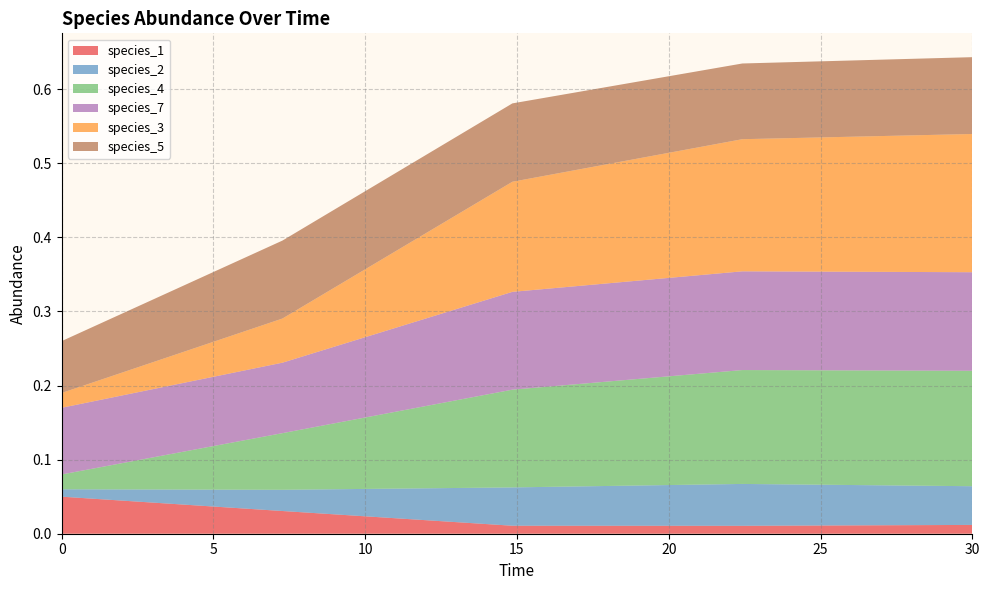

Reading left to right, list all the values displayed in this chart.

species_1: 0.0=0.1	7.272727272727273=0.0	14.84848484848485=0.0	22.424242424242426=0.0	30.0=0.0
species_2: 0.0=0.0	7.272727272727273=0.0	14.84848484848485=0.1	22.424242424242426=0.1	30.0=0.1
species_4: 0.0=0.0	7.272727272727273=0.1	14.84848484848485=0.1	22.424242424242426=0.2	30.0=0.2
species_7: 0.0=0.1	7.272727272727273=0.1	14.84848484848485=0.1	22.424242424242426=0.1	30.0=0.1
species_3: 0.0=0.0	7.272727272727273=0.1	14.84848484848485=0.1	22.424242424242426=0.2	30.0=0.2
species_5: 0.0=0.1	7.272727272727273=0.1	14.84848484848485=0.1	22.424242424242426=0.1	30.0=0.1